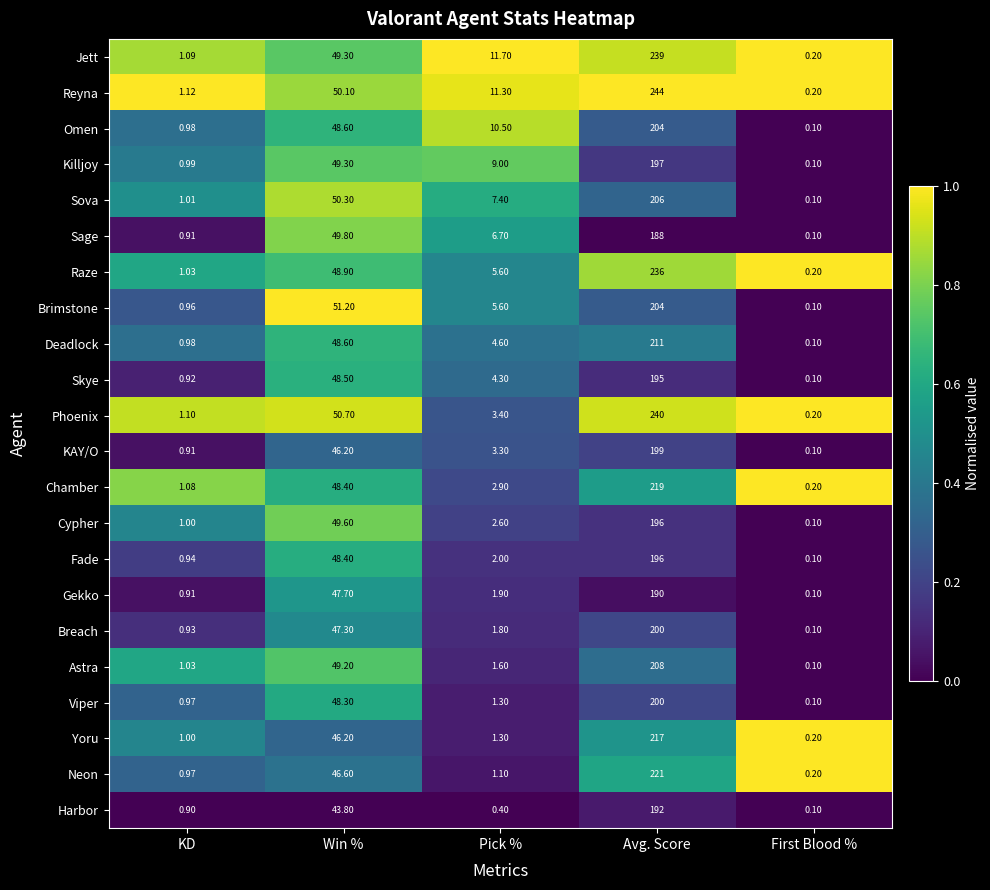

Rank the categories by Fade value from highest to lowest.

Avg. Score, Win %, Pick %, KD, First Blood %